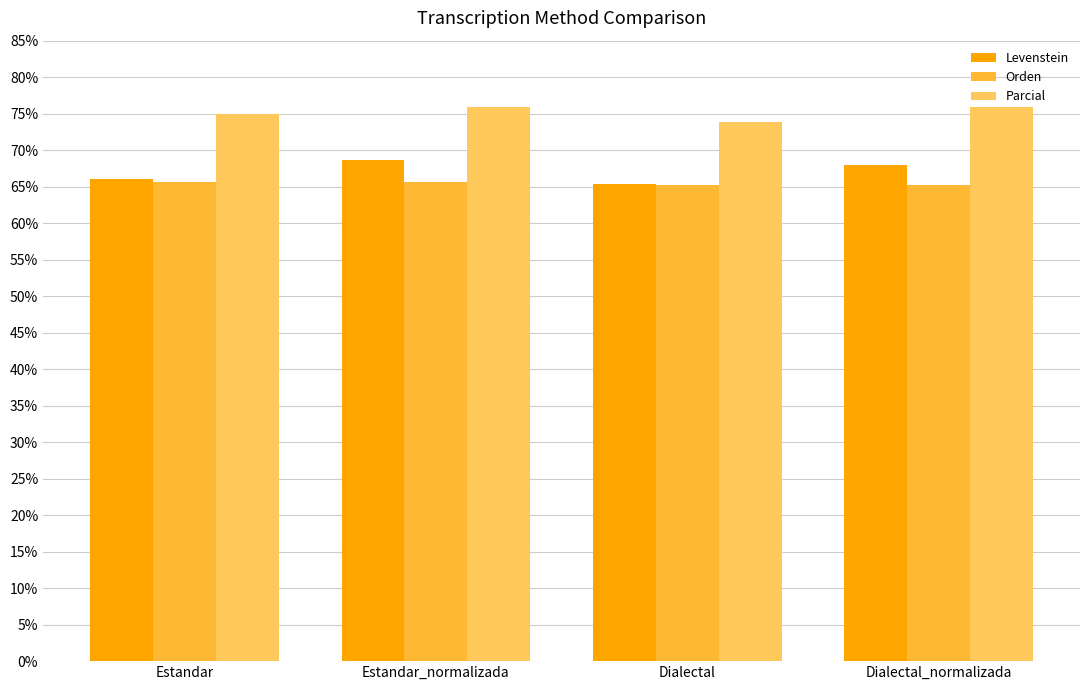

How many bars are there in each group?

3